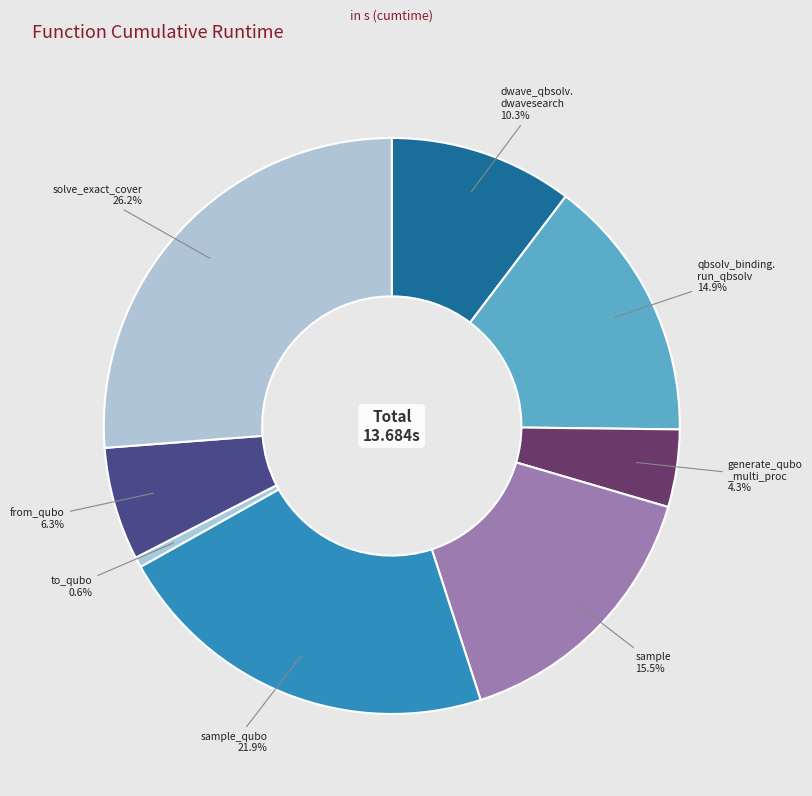

How many slices are in this pie chart?

8